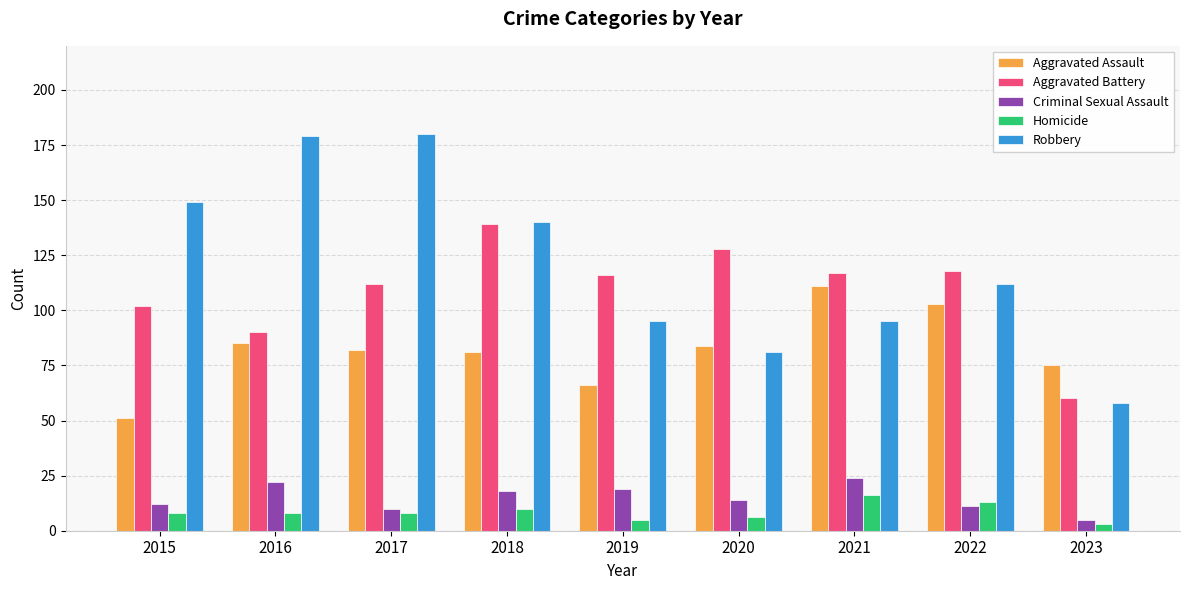

What is the maximum value for Aggravated Battery?

139